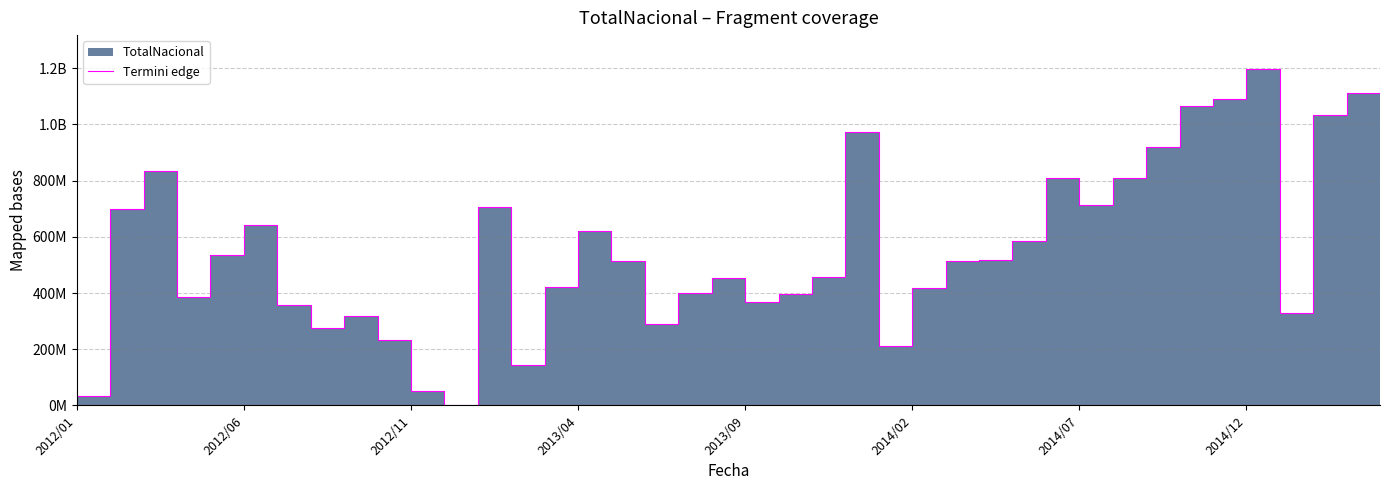

Reading left to right, transcribe all the data shown in this chart.

31626633.1	699914237.6	835783957.0	385640949.6	534182693.9	643824334.3	356065579.1	275479834.7	316490331.6	232381270.4	49917171.6	1772481.8	705113673.2	142460049.8	423006722.5	620165096.7	514956869.5	288516191.8	399088953.7	452121763.5	367383253.7	395074148.6	457521182.1	972408452.4	210069448.7	417641569.8	515478210.0	518346574.4	583801447.4	809707938.4	712937576.0	807728702.5	919394989.1	1064456379.7	1092222004.9	1198261102.7	329559436.7	1034983969.6	1112070913.0	1133734003.7